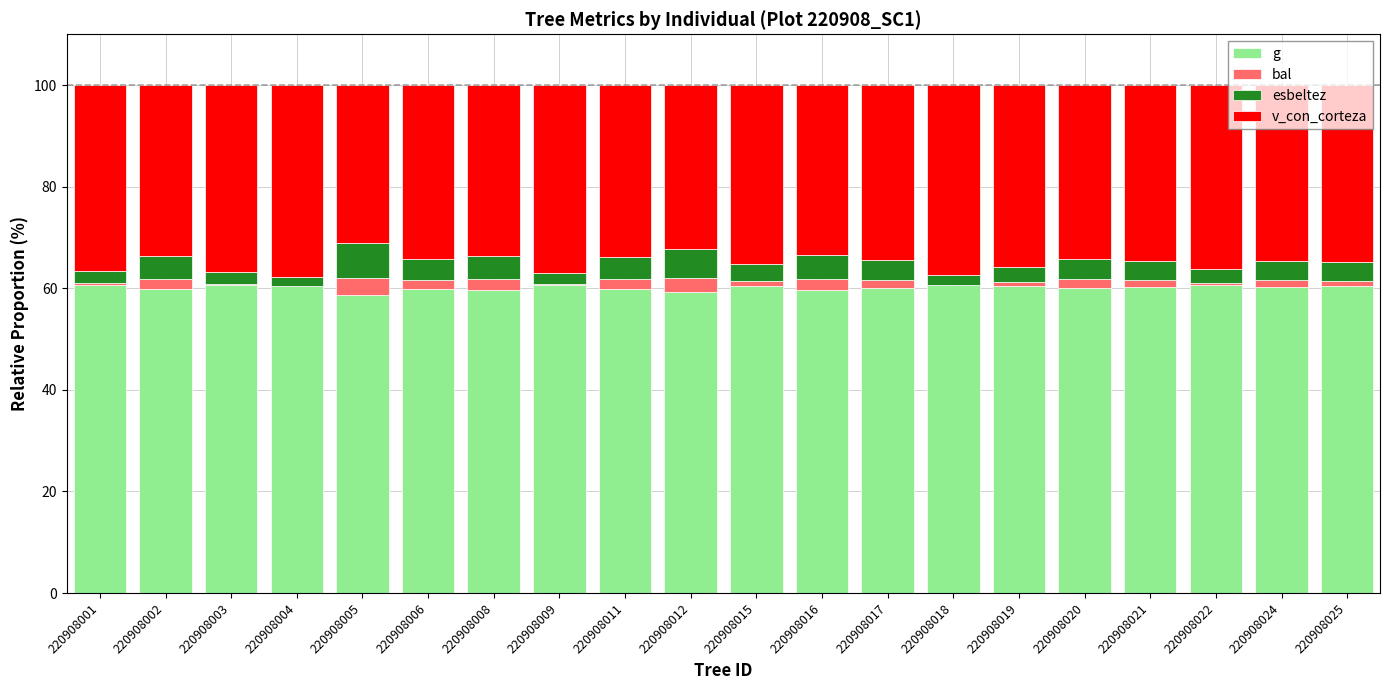

Which series has the largest total across all categories?

g